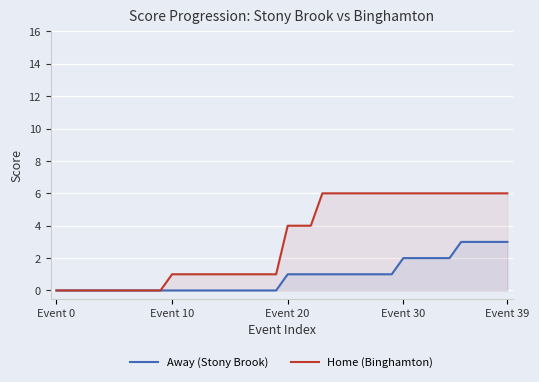

Does the chart display data point markers on the line(s)?

No